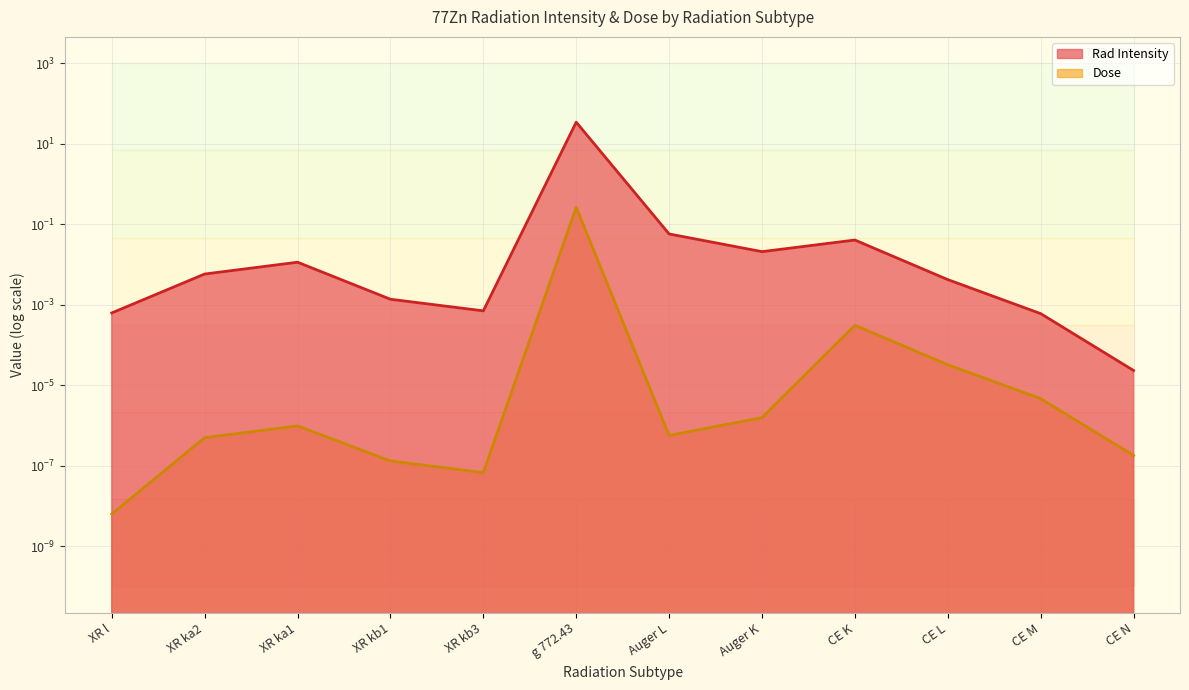

True or false: Dose and Rad Intensity intersect in this chart.

False